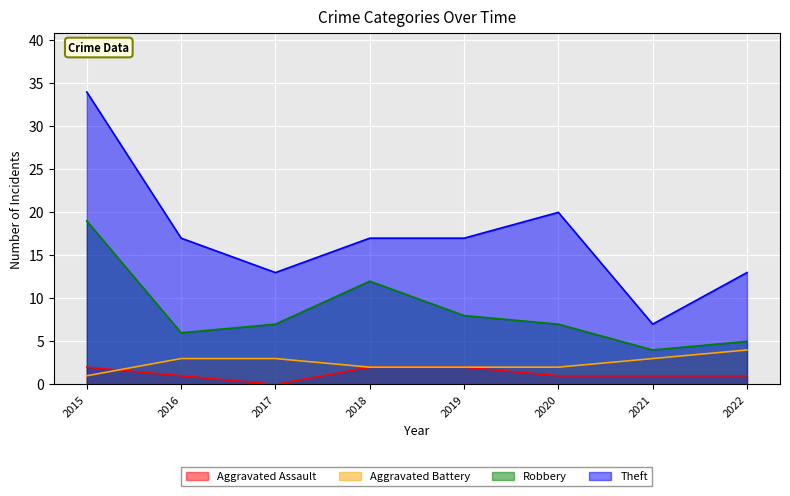

How many values in the Aggravated Assault series are below 1?

1